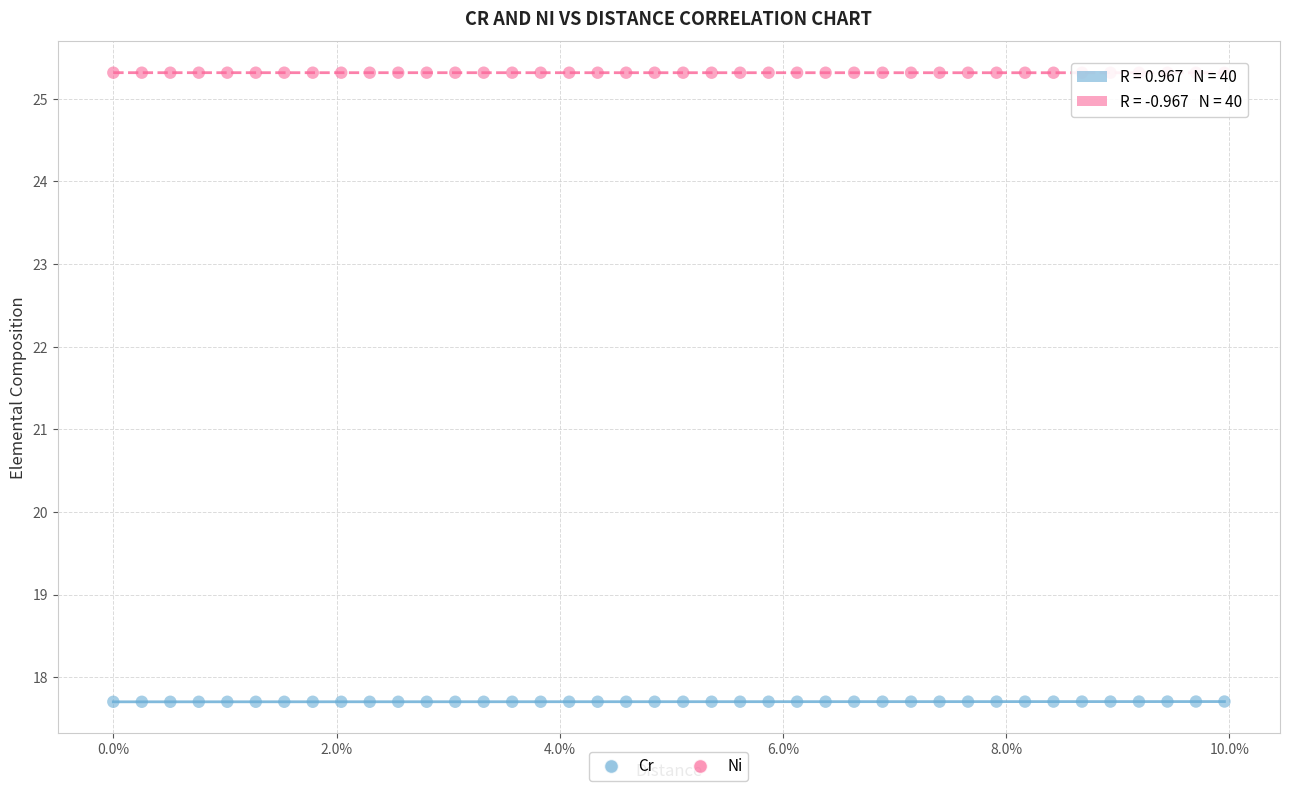

What are all the series names shown in the legend?

Cr, Ni